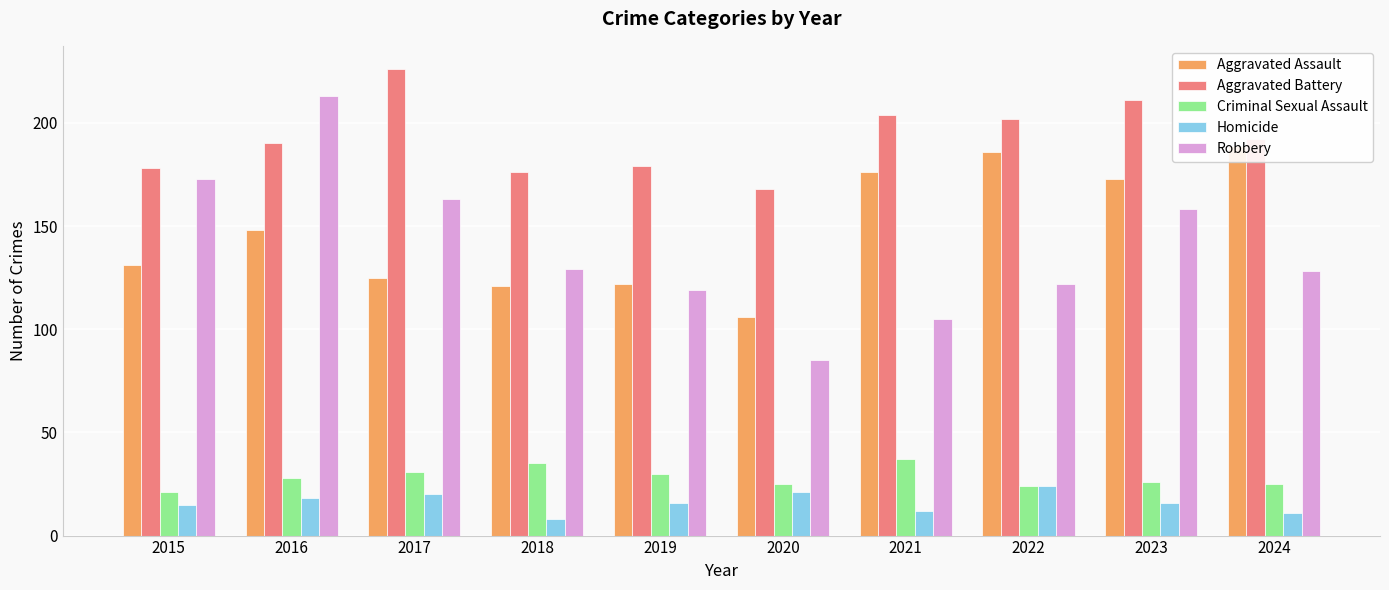

Read the Aggravated Assault value at 2022, to the nearest 10.

190